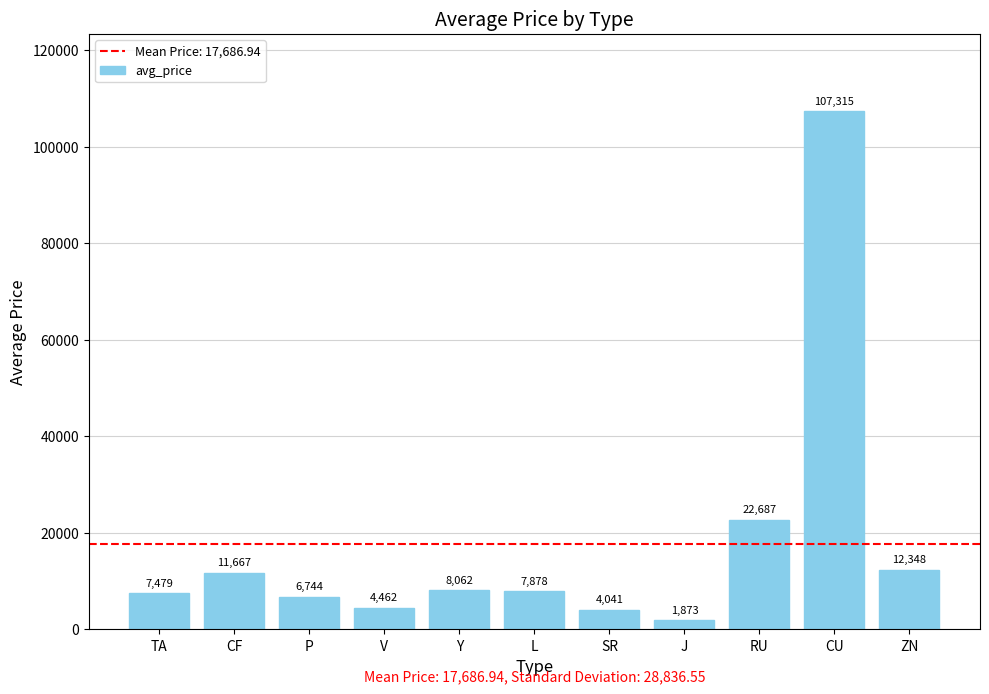

What is the sum of all values?

194556.3